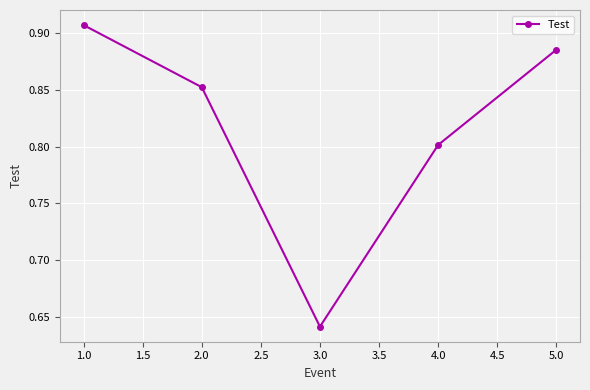

Count the number of categories in the chart.

5